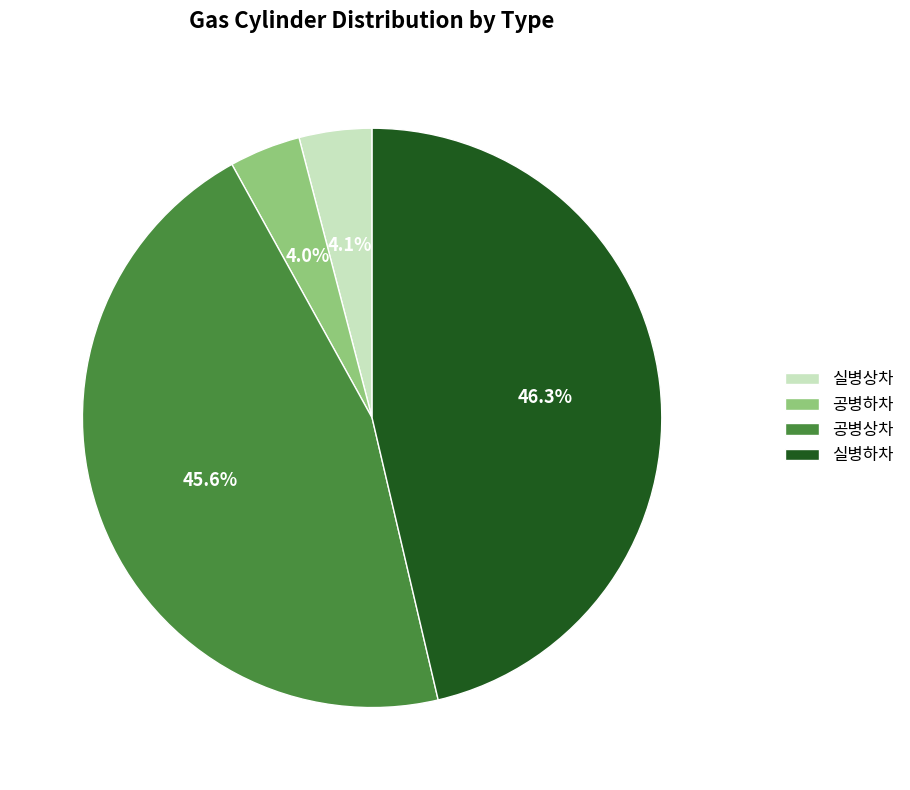

To the nearest percent, what portion does 실병상차 represent?

4%